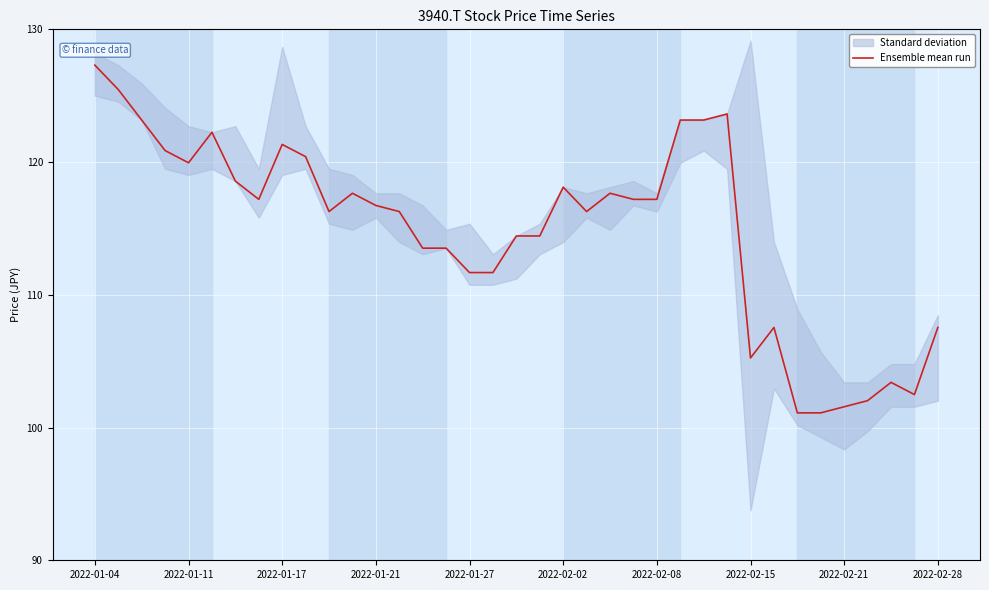

What is the value of the 11th point from the left?

116.3